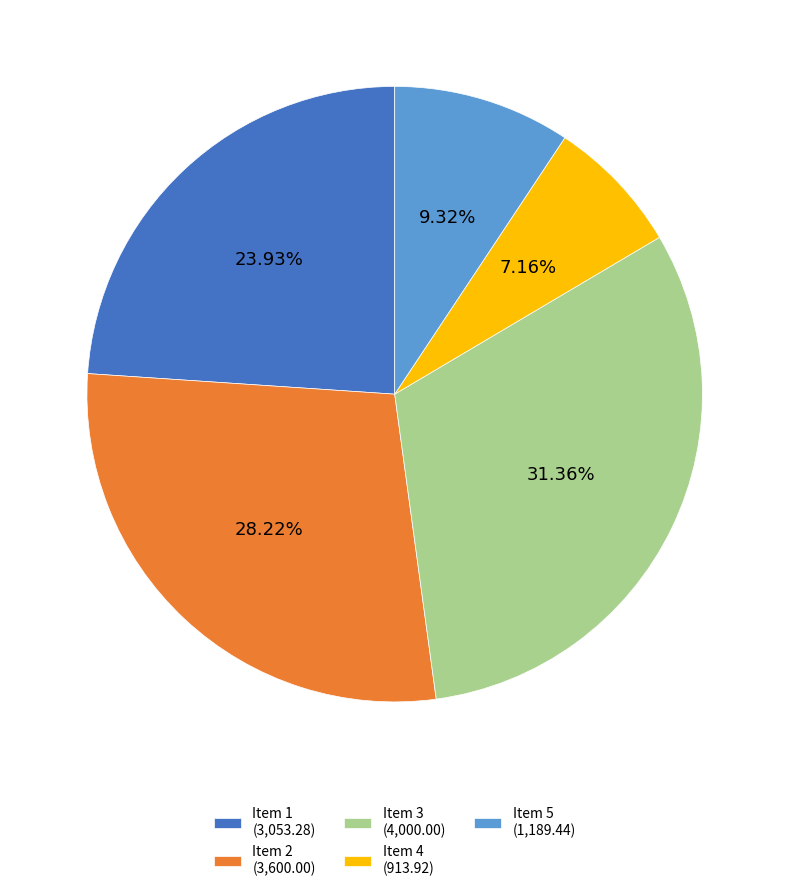

Is there any slice that represents more than half of the pie?

No